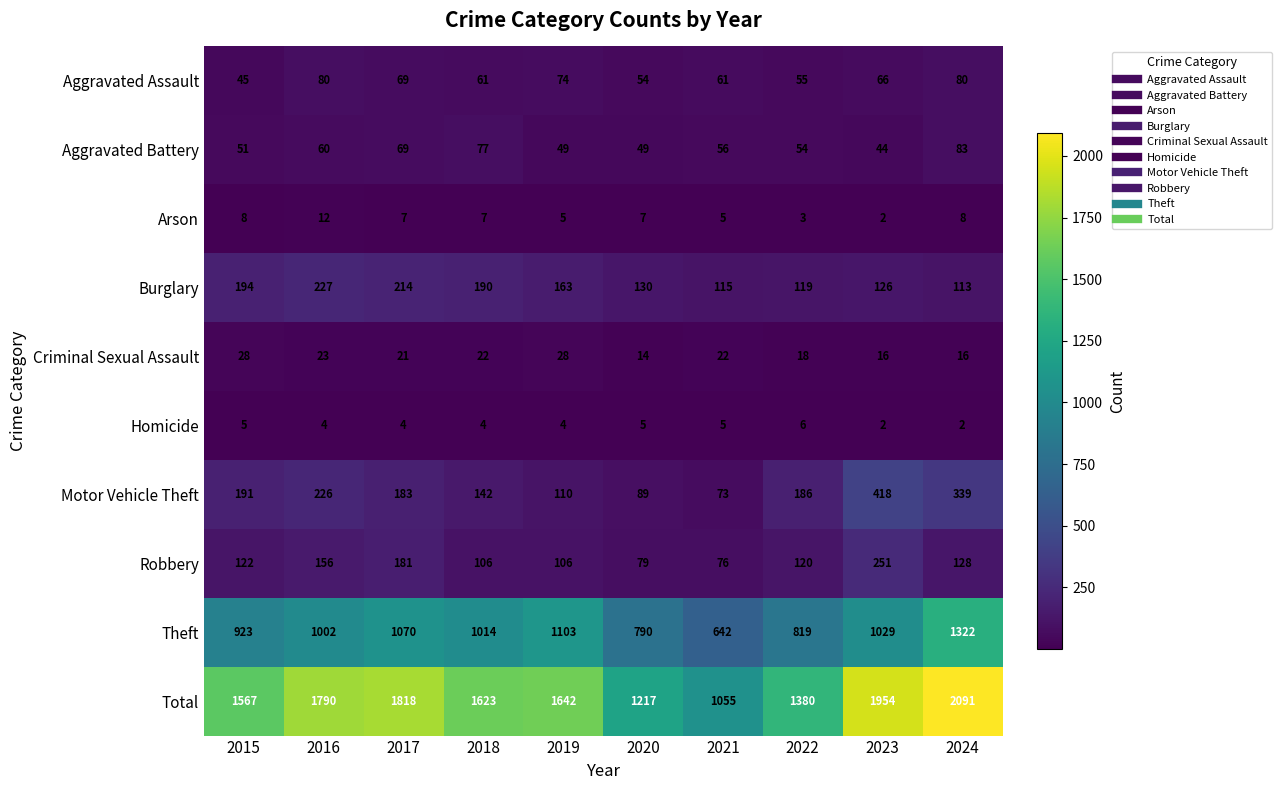

List the series in order of their peak value, lowest first.

Homicide, Arson, Criminal Sexual Assault, Aggravated Assault, Aggravated Battery, Burglary, Robbery, Motor Vehicle Theft, Theft, Total